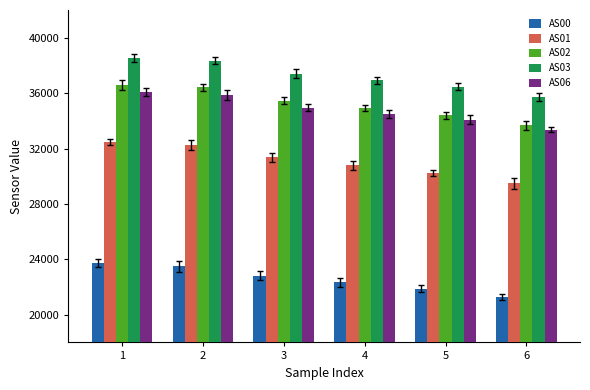

Count the number of categories in the chart.

6